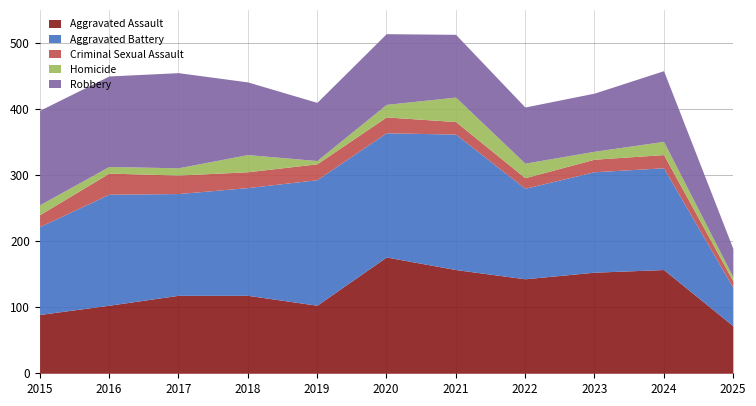

What is the difference between the highest and lowest values at 2018?

139